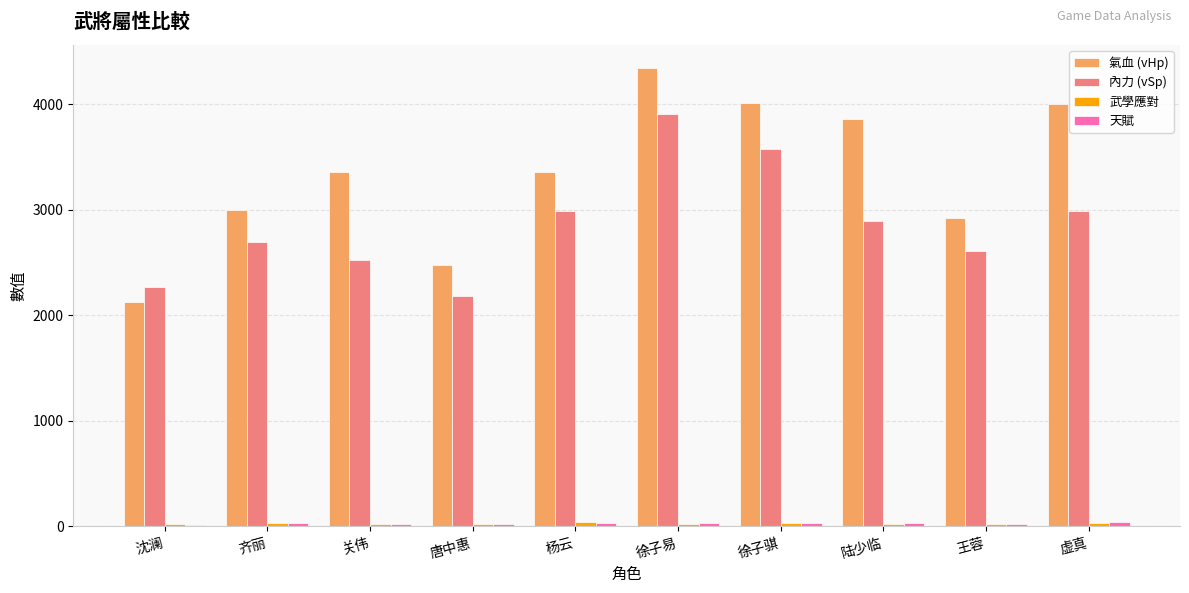

Which series changed the most between 关伟 and 陆少临?

氣血 (vHp)